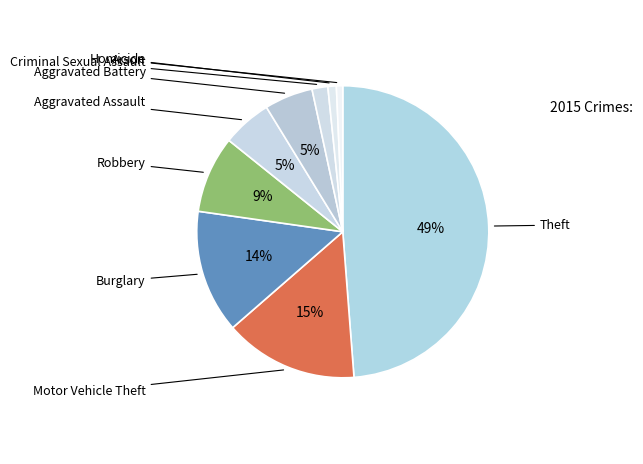

Which slice is the smallest?

Homicide